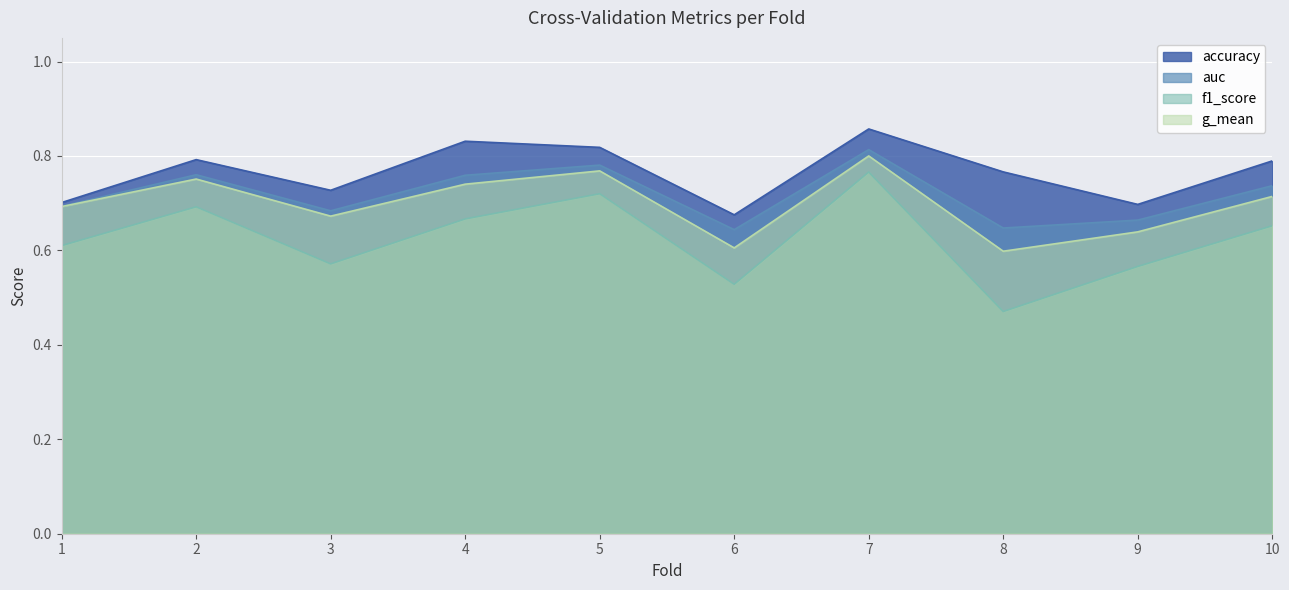

The f1_score series shows 0.6 at 9. True or false?

True